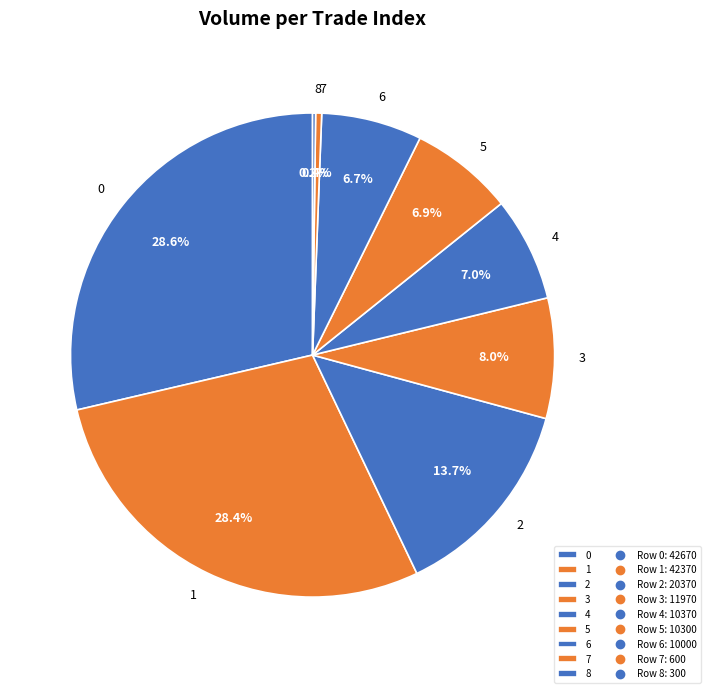

Is 3 the majority of the pie?

No